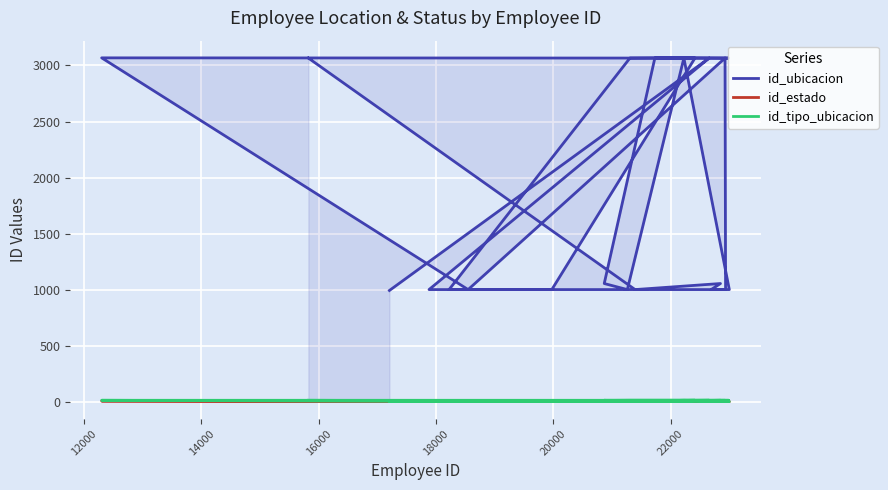

What is the greatest value displayed?

3068